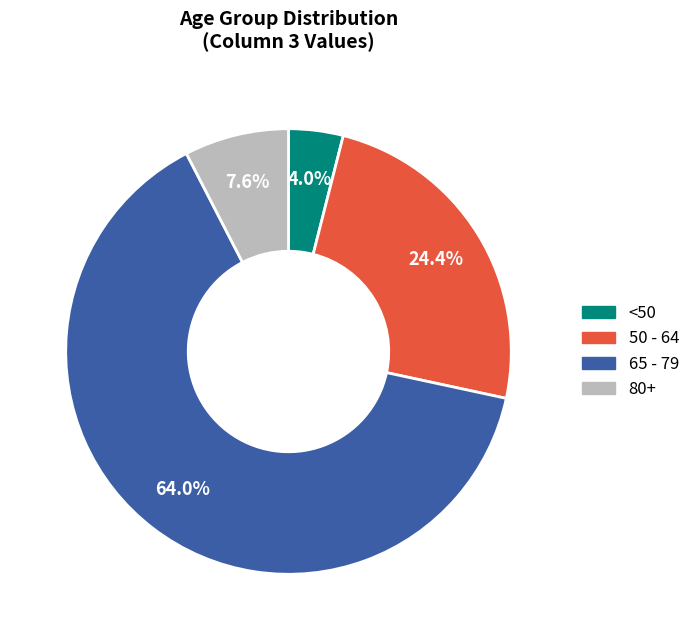

Is there a majority slice in this chart?

Yes